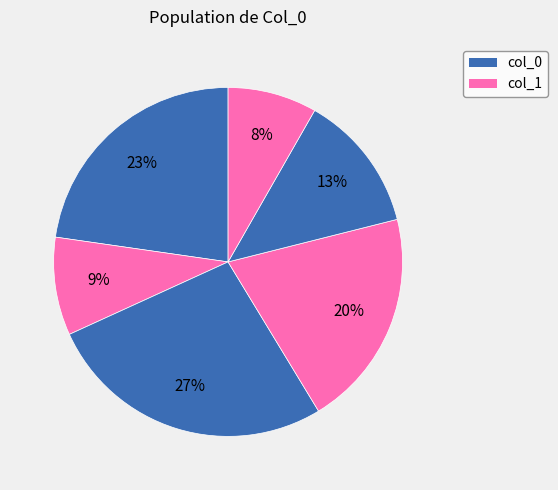

Count the number of slices in the pie.

6